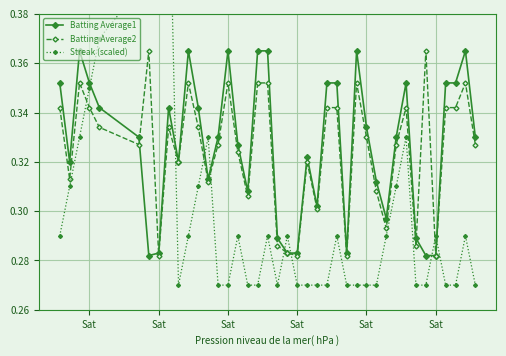

What are all the series names shown in the legend?

Batting Average1, Batting Average2, Streak (scaled)